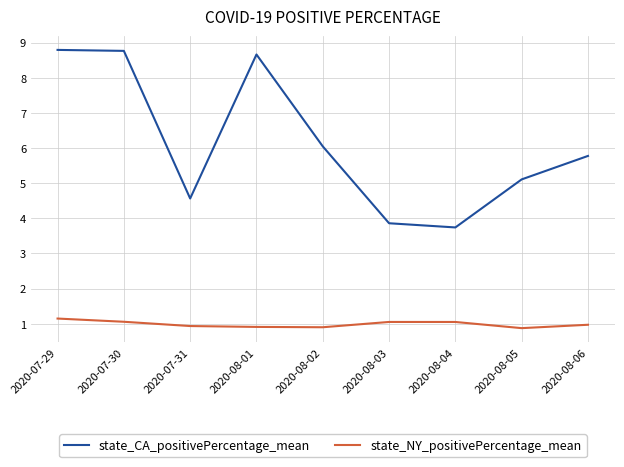

What is the maximum value for state_CA_positivePercentage_mean?

8.8